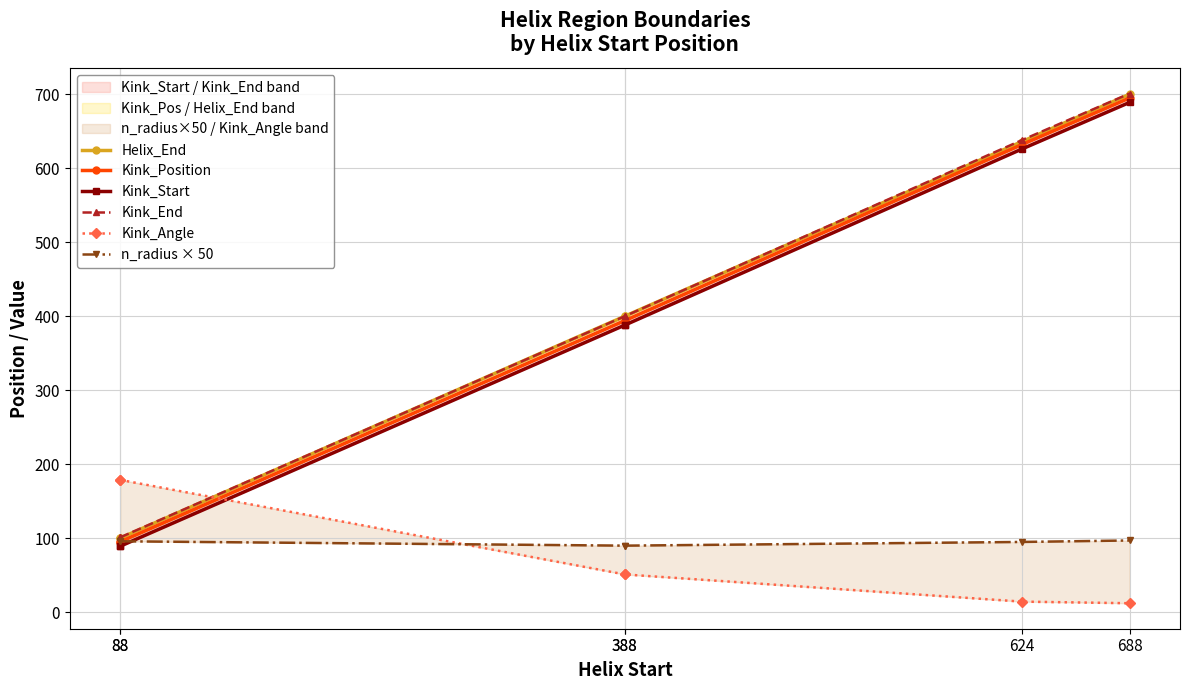

Does the chart have visible grid lines?

Yes